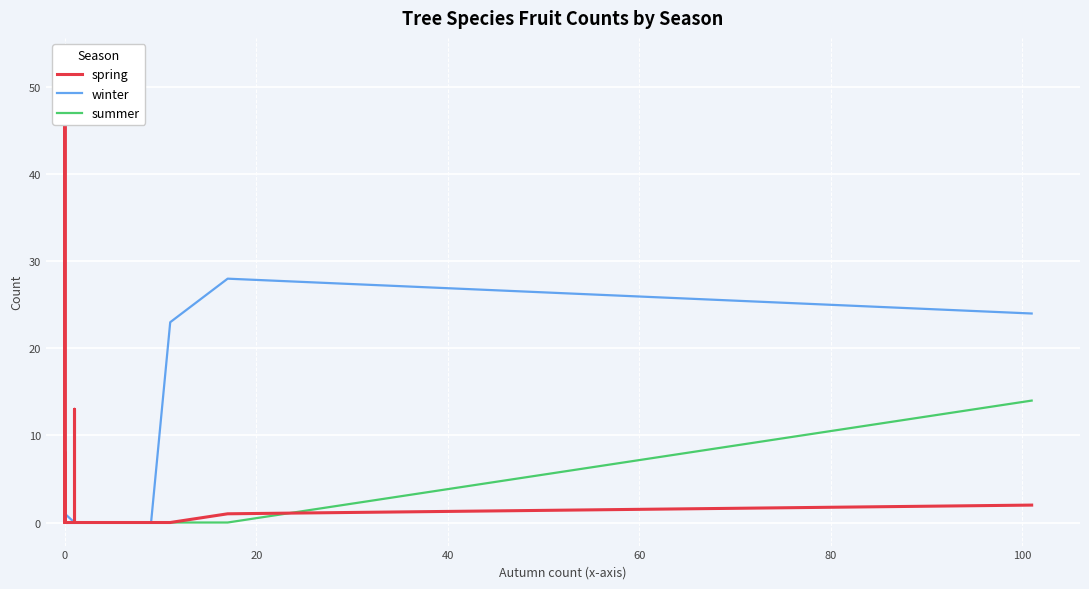

Which series has the largest total across all categories?

winter